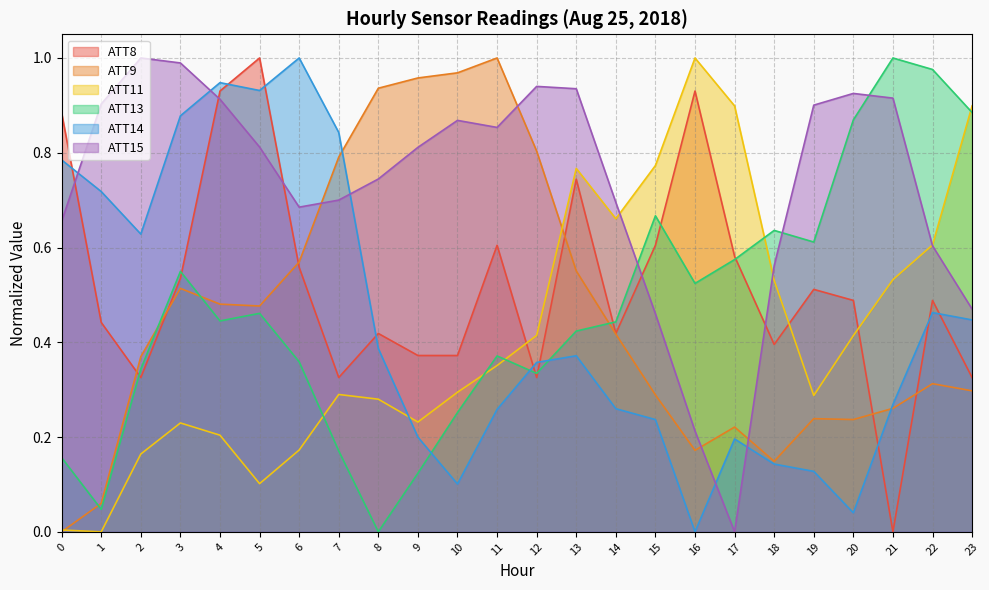

Reading left to right, transcribe all the data shown in this chart.

ATT8: 0.9	0.4	0.3	0.5	0.9	1.0	0.6	0.3	0.4	0.4	0.4	0.6	0.3	0.7	0.4	0.6	0.9	0.6	0.4	0.5	0.5	0.0	0.5	0.3
ATT9: 0.0	0.1	0.4	0.5	0.5	0.5	0.6	0.8	0.9	1.0	1.0	1.0	0.8	0.6	0.4	0.3	0.2	0.2	0.1	0.2	0.2	0.3	0.3	0.3
ATT11: 0.0	0.0	0.2	0.2	0.2	0.1	0.2	0.3	0.3	0.2	0.3	0.4	0.4	0.8	0.7	0.8	1.0	0.9	0.5	0.3	0.4	0.5	0.6	0.9
ATT13: 0.2	0.0	0.3	0.5	0.4	0.5	0.4	0.2	0.0	0.1	0.3	0.4	0.3	0.4	0.4	0.7	0.5	0.6	0.6	0.6	0.9	1.0	1.0	0.9
ATT14: 0.8	0.7	0.6	0.9	0.9	0.9	1.0	0.8	0.4	0.2	0.1	0.3	0.4	0.4	0.3	0.2	0.0	0.2	0.1	0.1	0.0	0.3	0.5	0.4
ATT15: 0.7	0.9	1.0	1.0	0.9	0.8	0.7	0.7	0.7	0.8	0.9	0.9	0.9	0.9	0.7	0.5	0.2	0.0	0.6	0.9	0.9	0.9	0.6	0.5